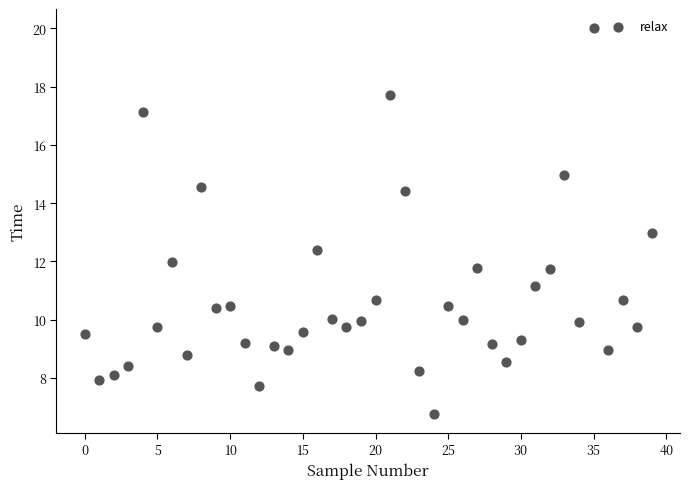

What is the range of Y values (max minus min)?

13.2